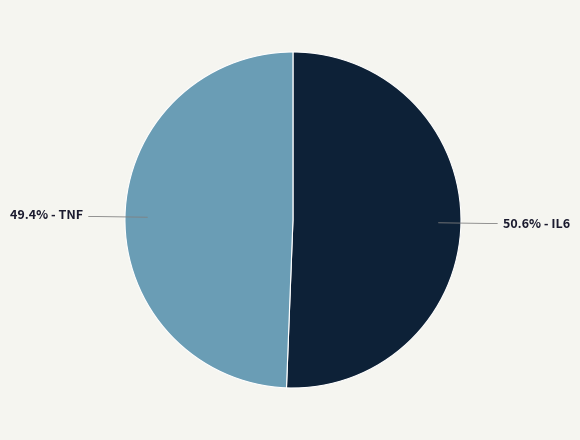

Is there a majority slice in this chart?

Yes